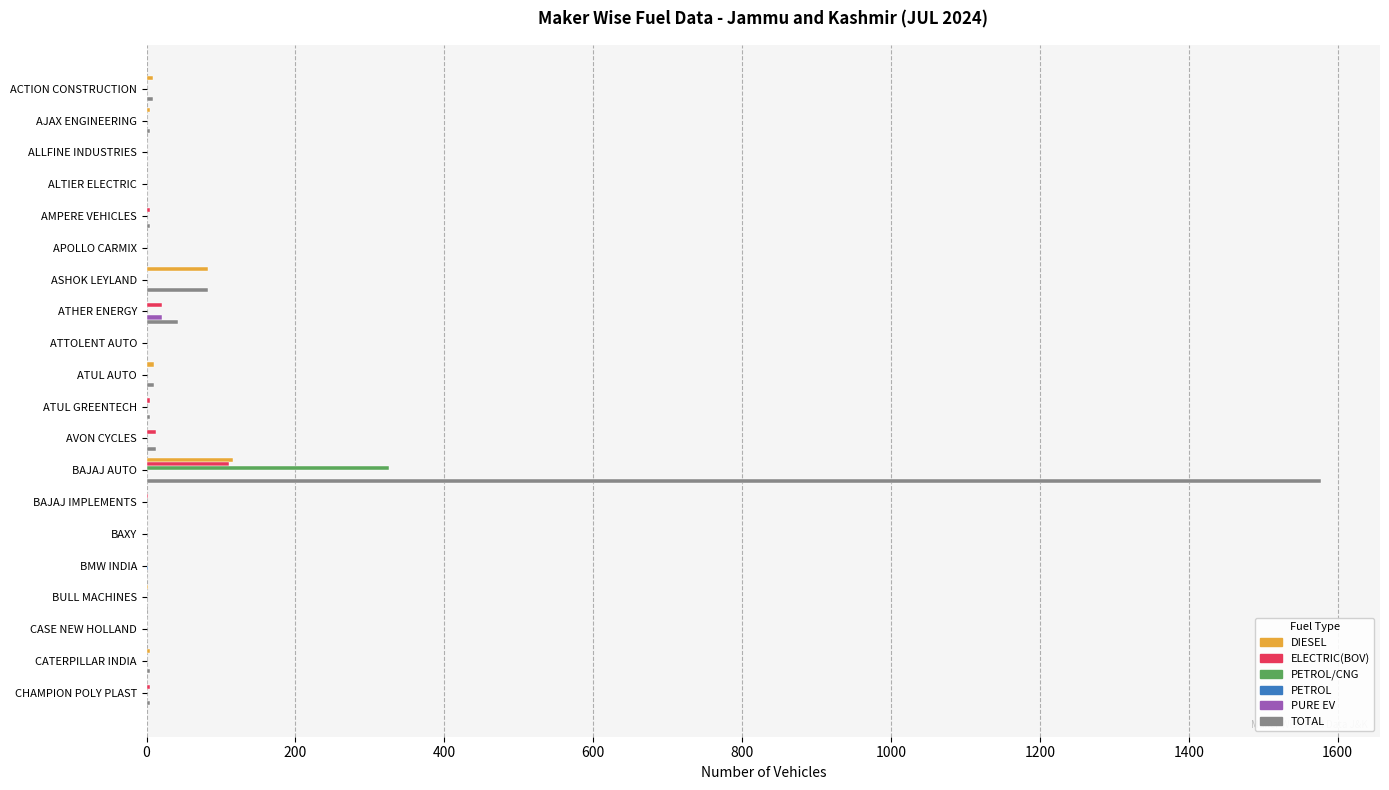

How many data points does each series have?

20